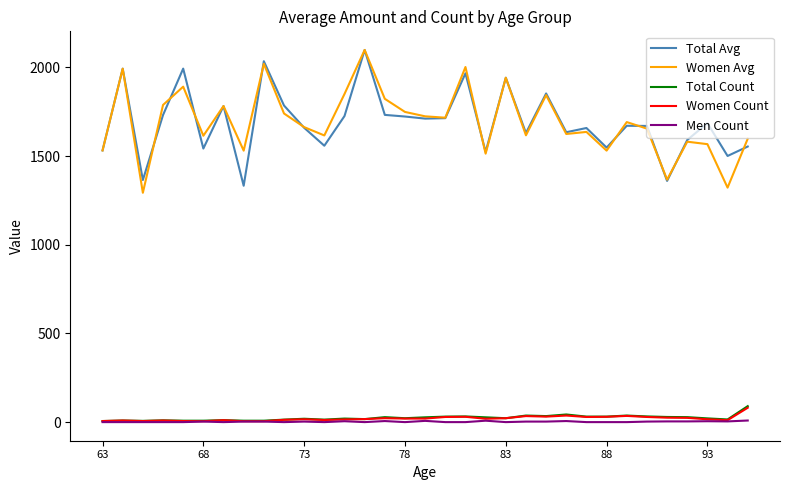

True or false: Total Avg and Women Count cross at least once.

False